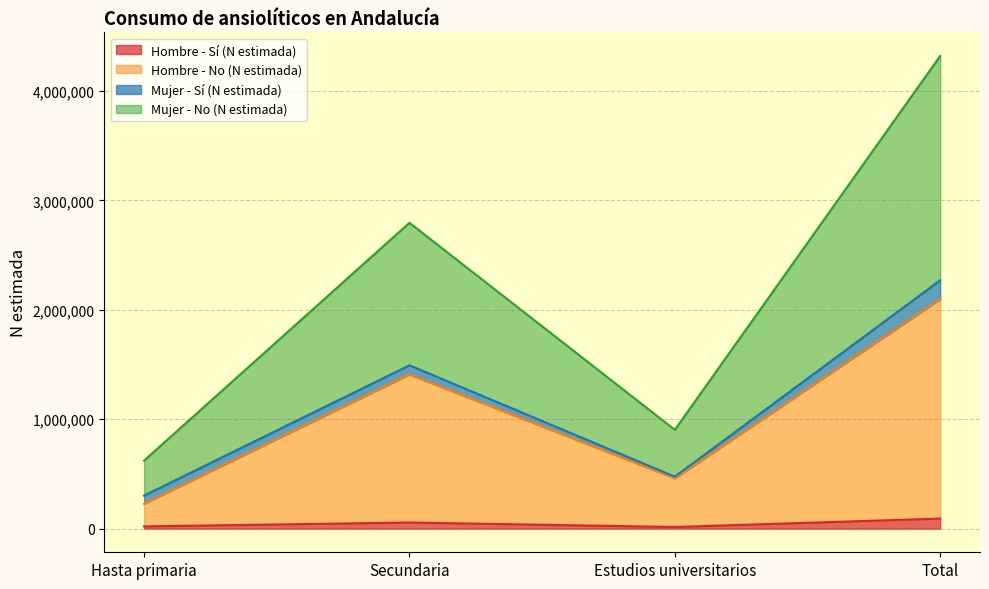

Is the value of Mujer - No (N estimada) at Secundaria greater than the value of Hombre - Sí (N estimada) at Estudios universitarios?

Yes